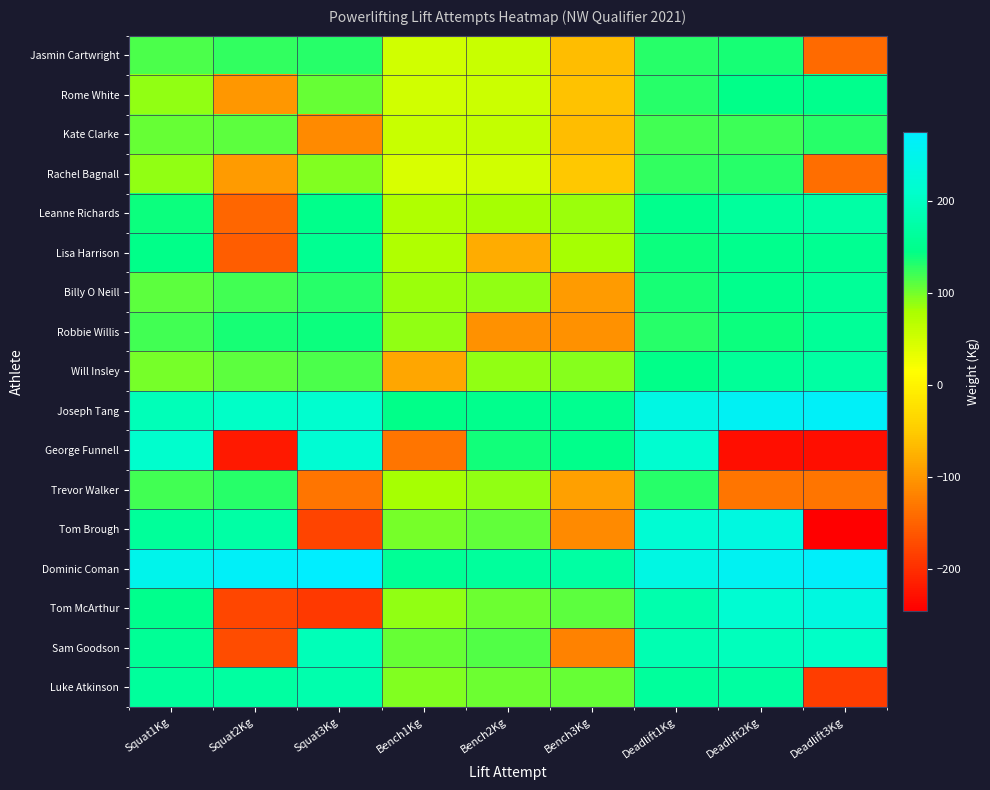

What is the difference between the highest and lowest values at Bench2Kg?

270.0